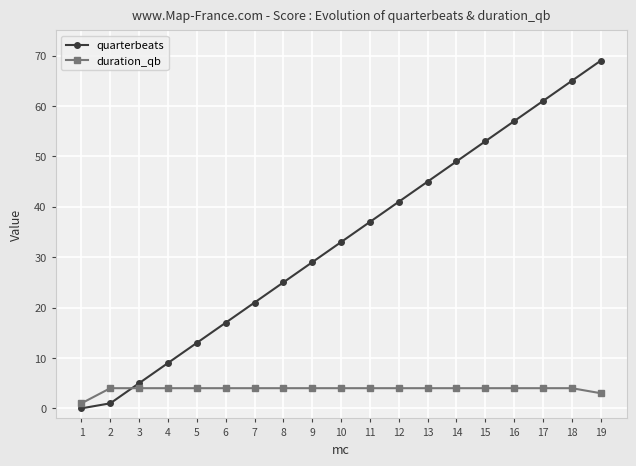

What is the value of the duration_qb point at the 3rd from the left?

4